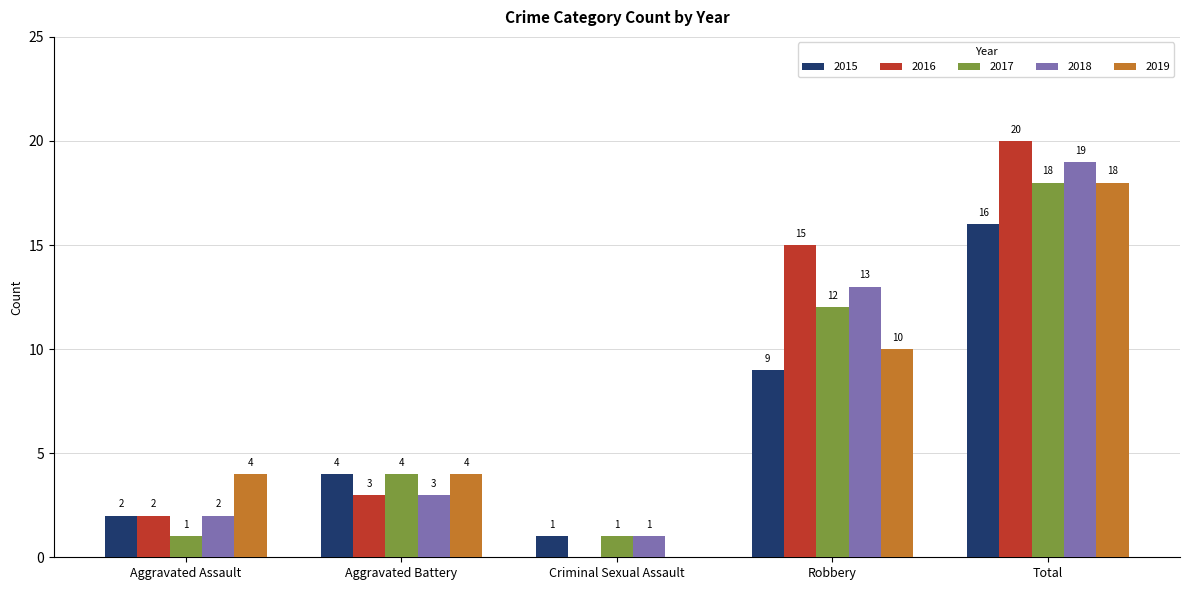

How many positive values does the 2019 series have?

4